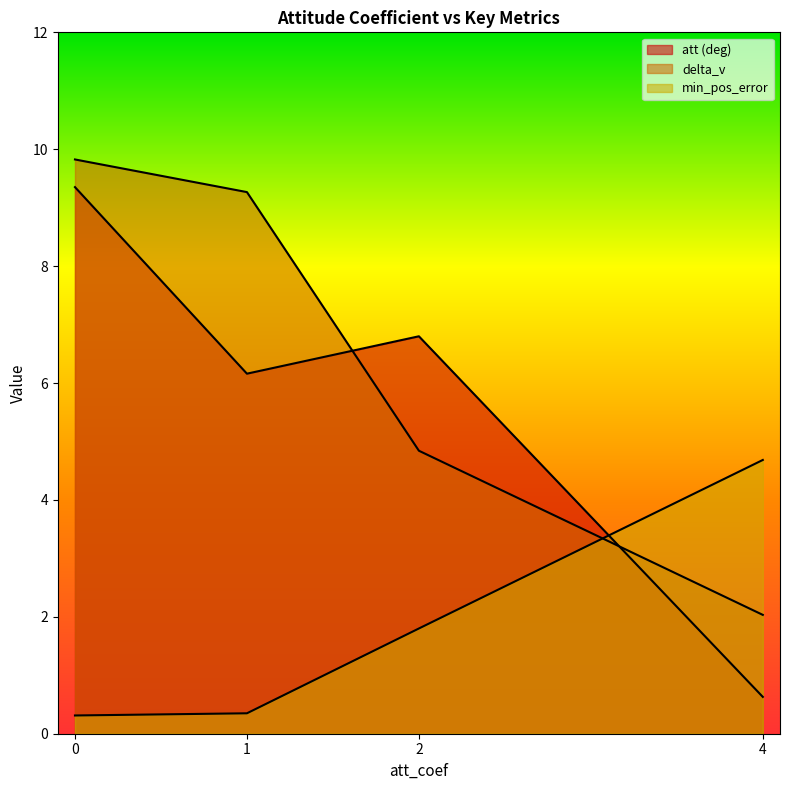

Which series has the largest range (max minus min)?

delta_v